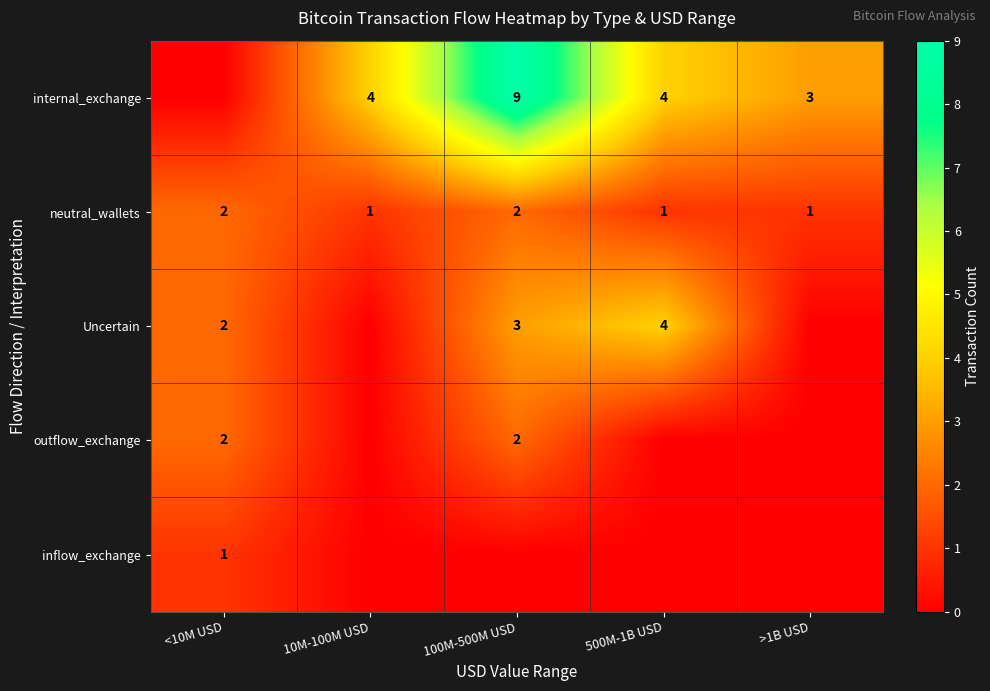

Is it true that outflow_exchange equals 2 at 100M-500M USD?

True